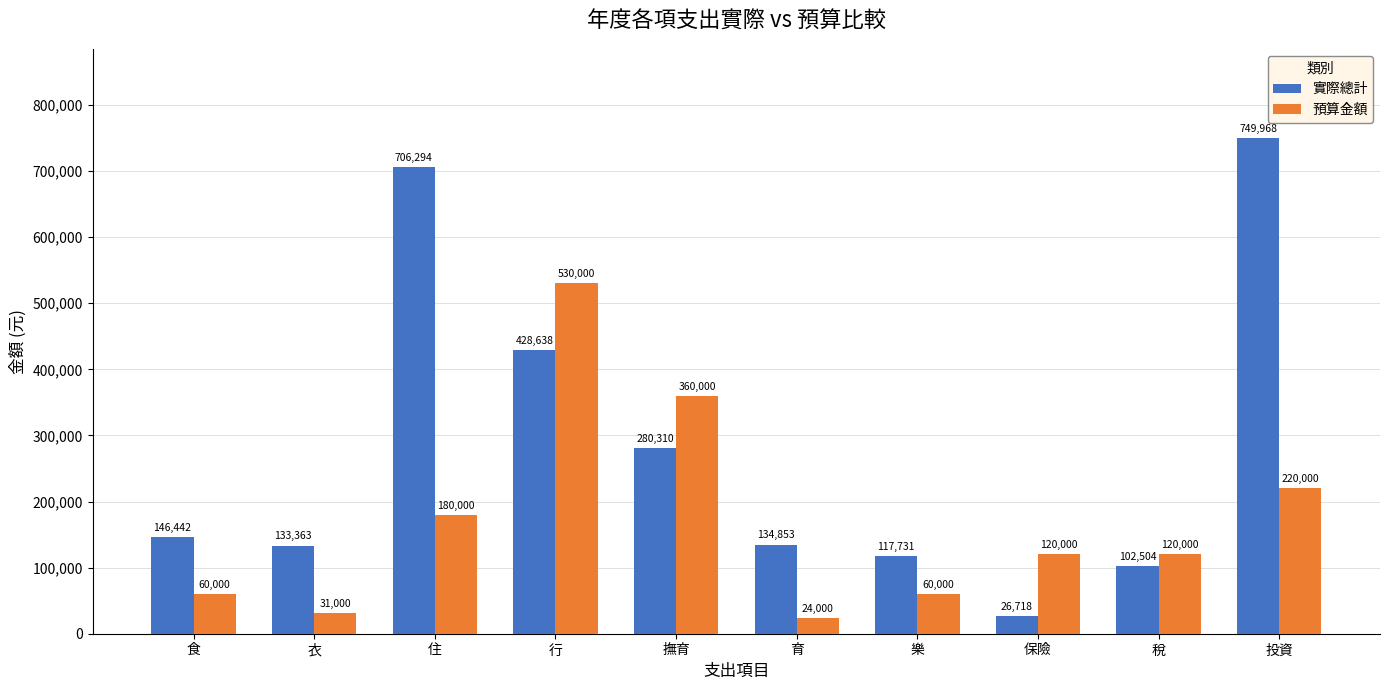

True or false: 預算金額 has a value of 50287 at 住.

False